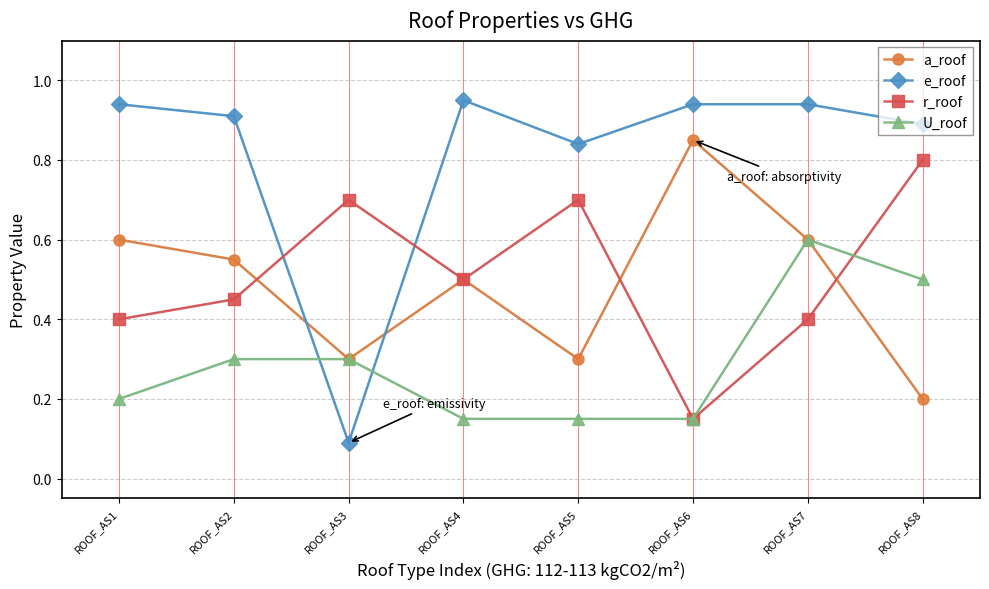

Which series has the largest range (max minus min)?

e_roof